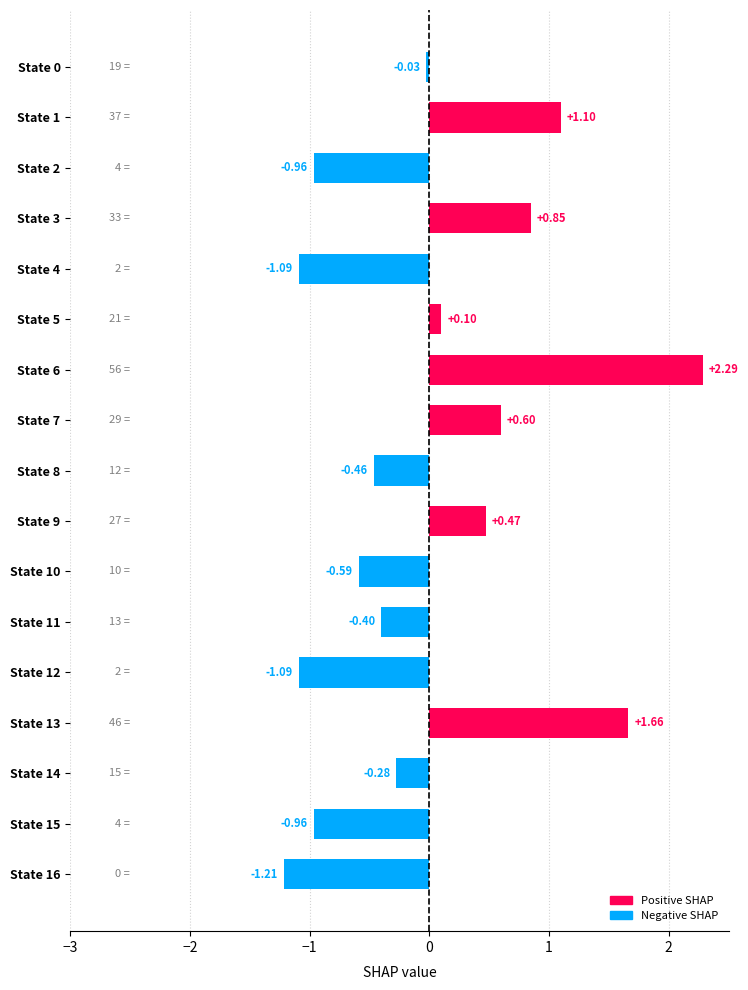

How many values are below 0?

10